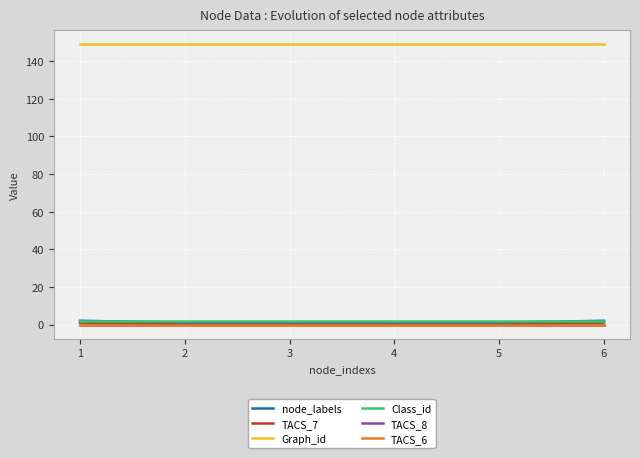

Does the chart display data point markers on the line(s)?

No